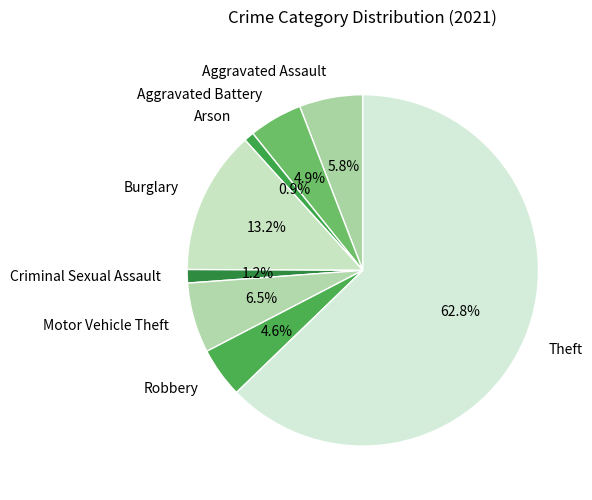

Count the number of slices in the pie.

8